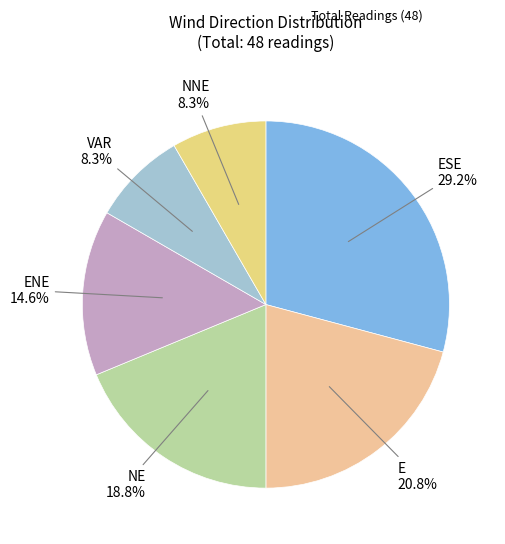

To the nearest percent, what is the difference between the VAR and NE slice percentages?

10%